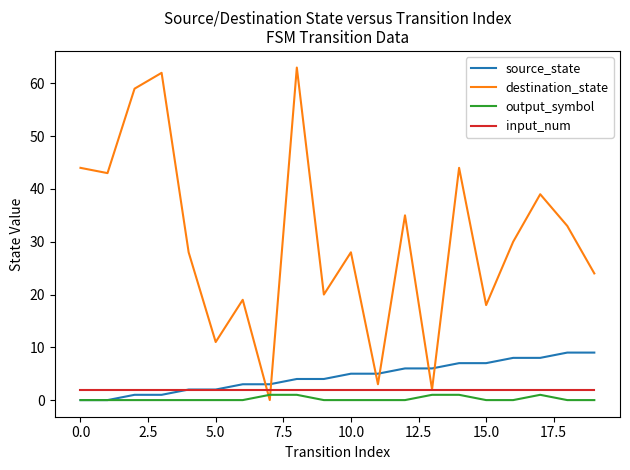

What is the greatest value displayed?

63